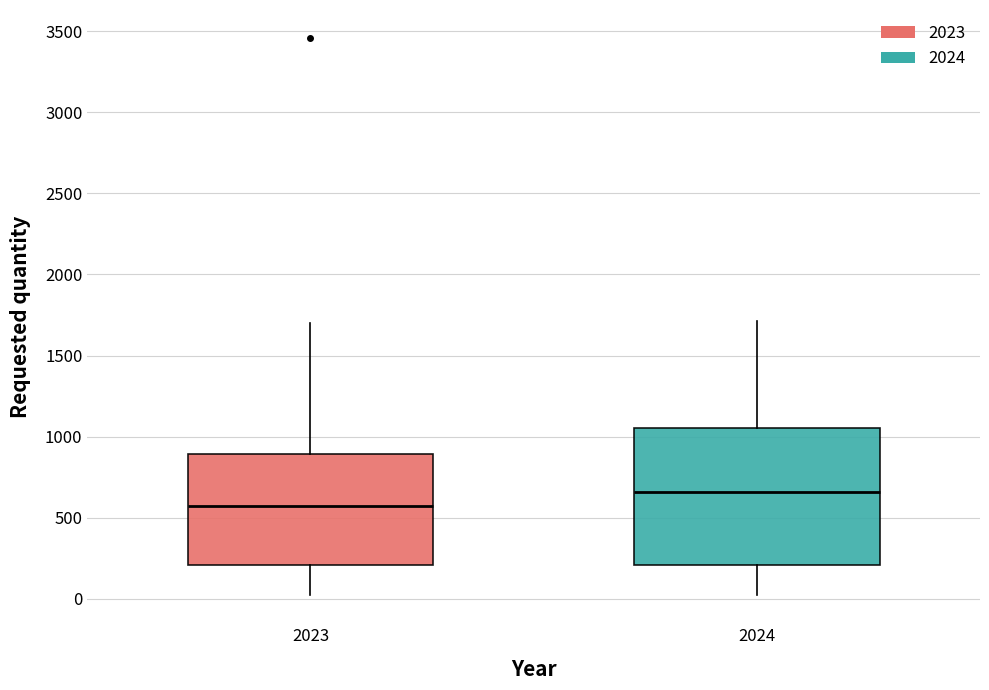

Which box is the tallest, from its lower edge to its upper edge?

2024